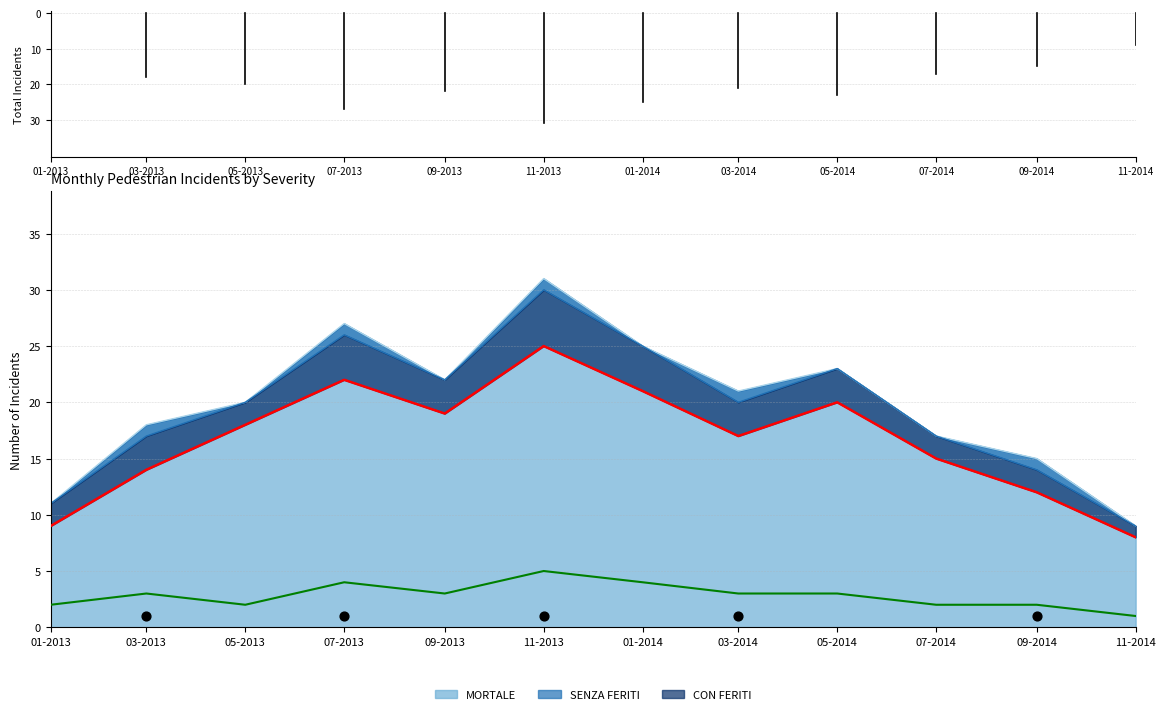

Is the value of CON FERITI (line) at 05-2014 greater than the value of SENZA FERITI (line) at 07-2014?

Yes